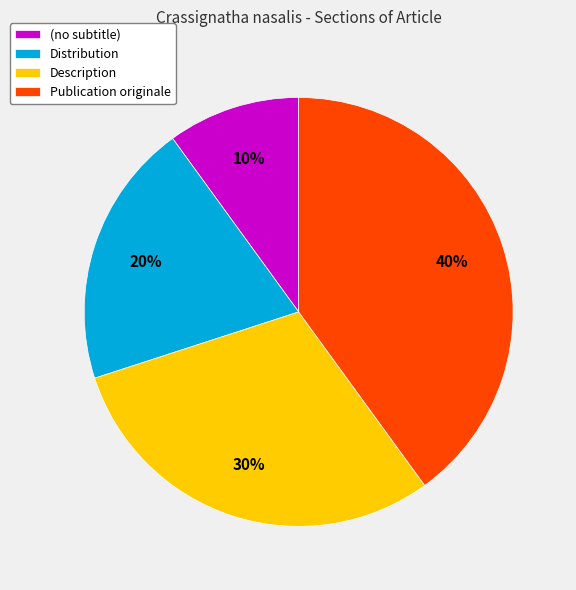

What is the ratio of the value at Distribution to the value at (no subtitle)?

2.0